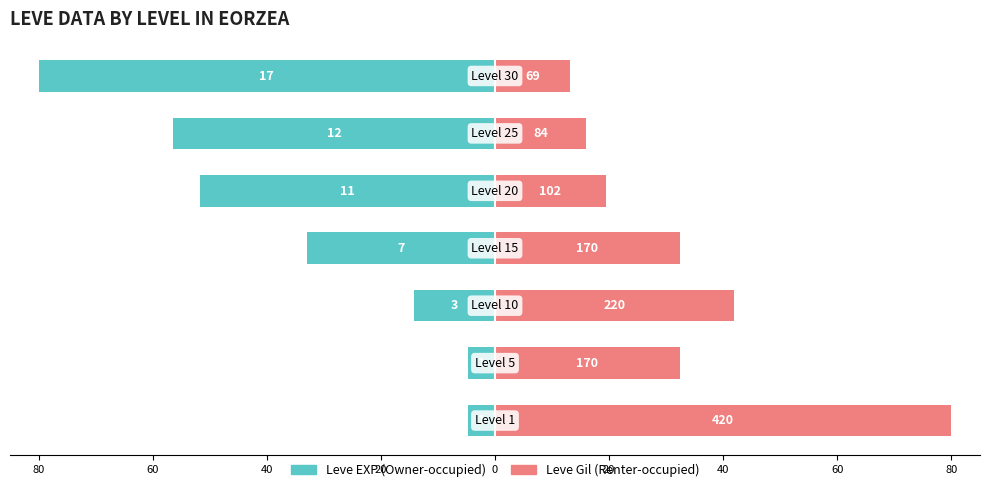

What are all the series names shown in the legend?

Leve EXP, Leve Gil